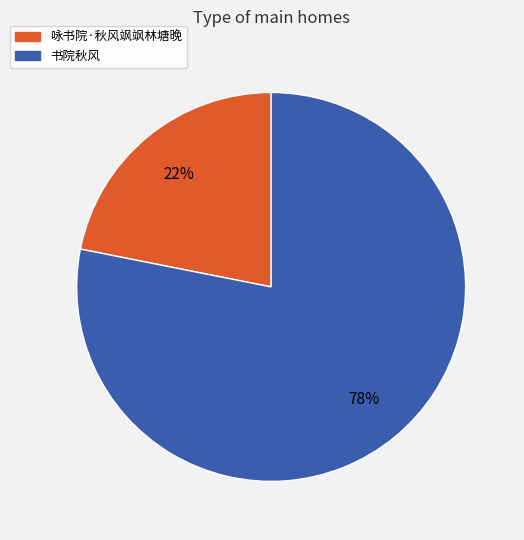

To the nearest percent, what portion does 咏书院·秋风飒飒林塘晚 represent?

22%